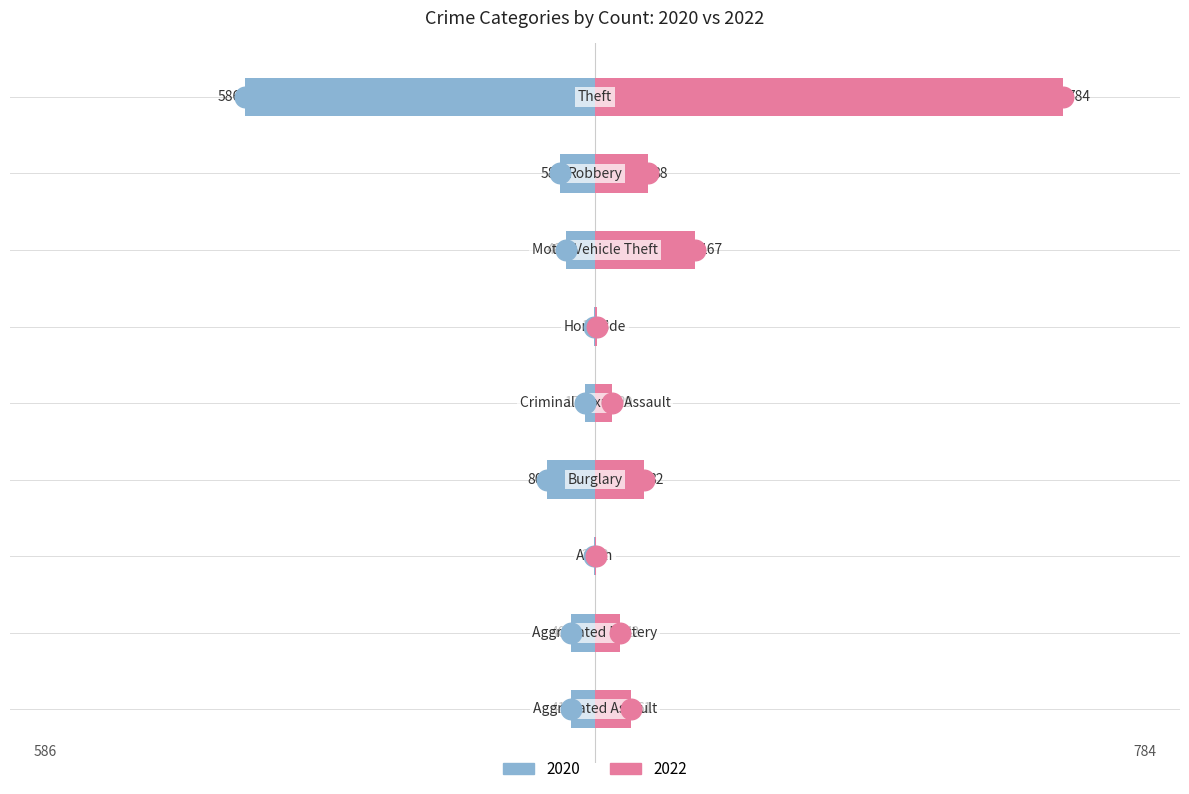

At which category is the sum across all series the highest?

Theft